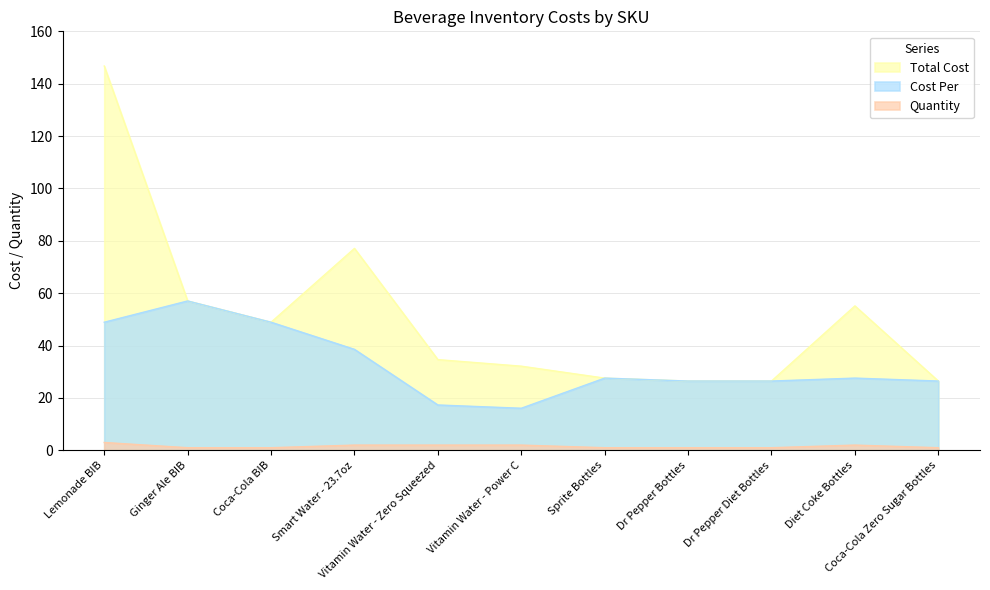

What is the total value across all series at Vitamin Water - Zero Squeezed?

54.0